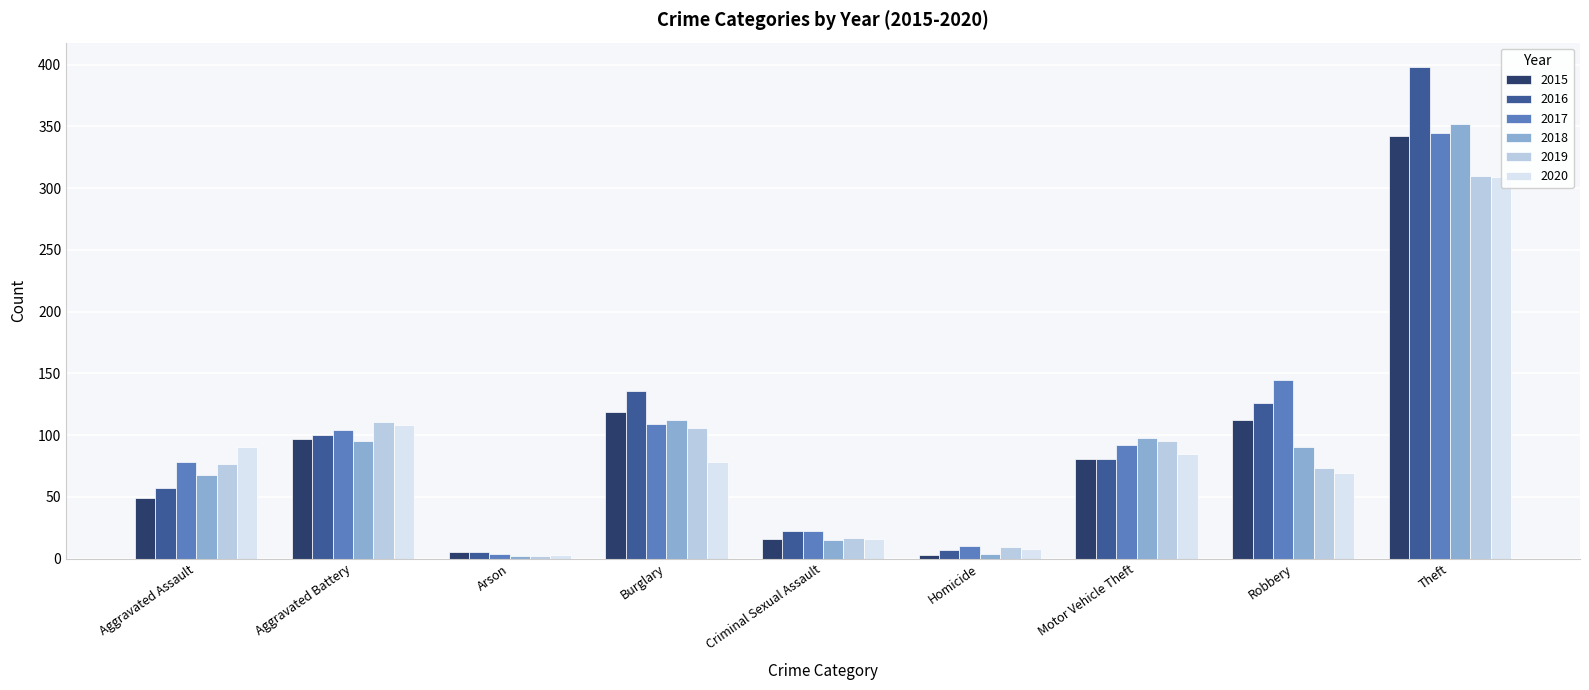

What is the label of the 2nd bar from the left?

Aggravated Battery